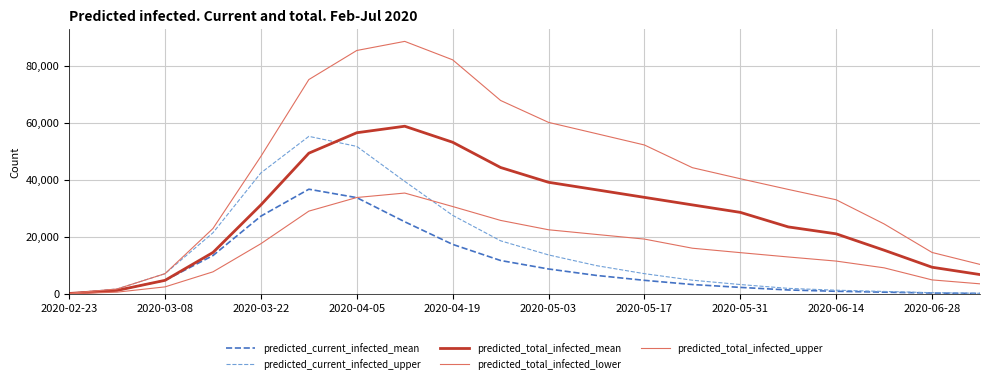

Count the number of categories in the chart.

20